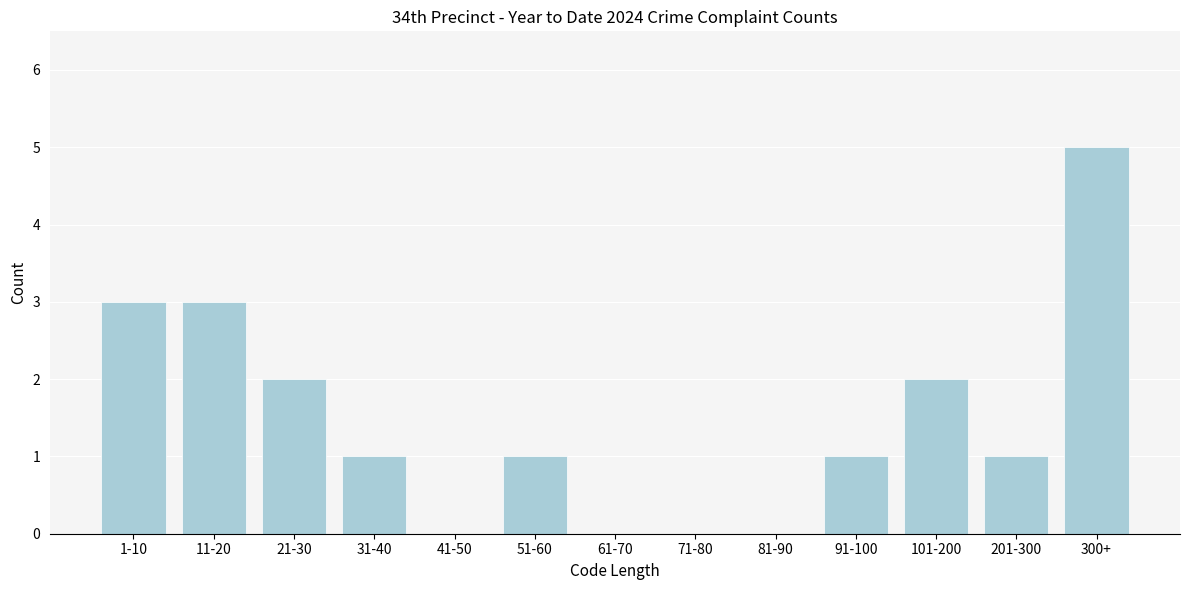

Reading left to right, list all the values displayed in this chart.

1-10=3	11-20=3	21-30=2	31-40=1	41-50=0	51-60=1	61-70=0	71-80=0	81-90=0	91-100=1	101-200=2	201-300=1	300+=5